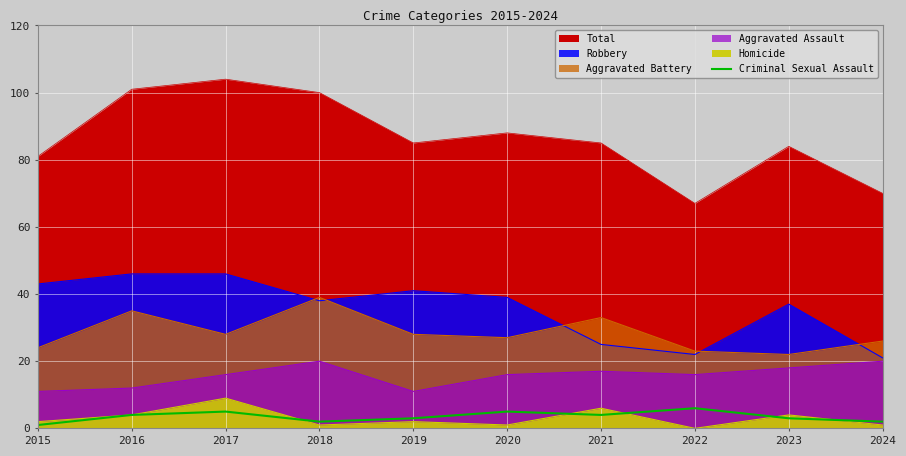

What is the maximum value shown in the chart?

6